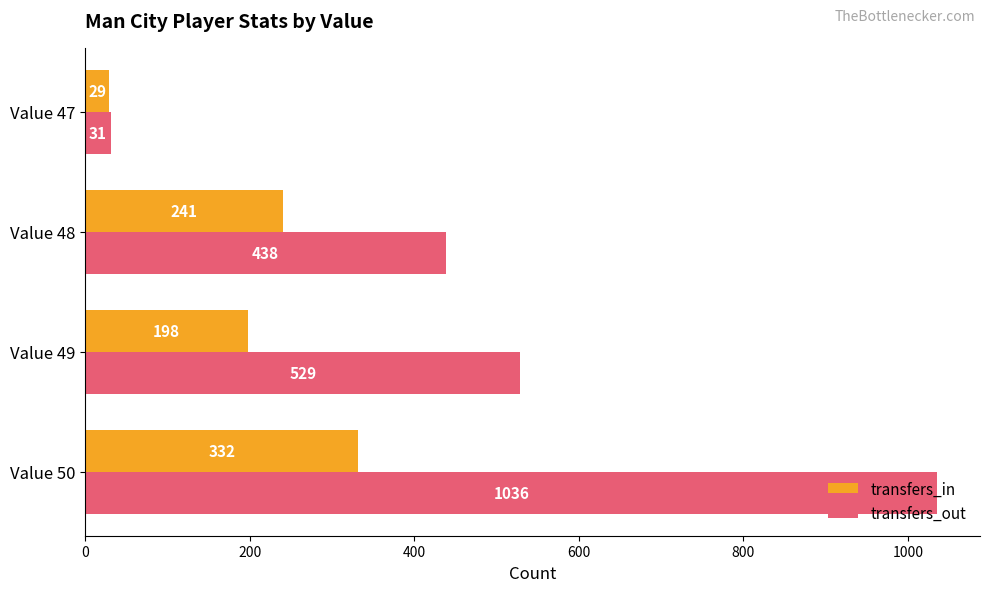

Is the value of transfers_out at Value 49 greater than the value of transfers_in at Value 47?

Yes